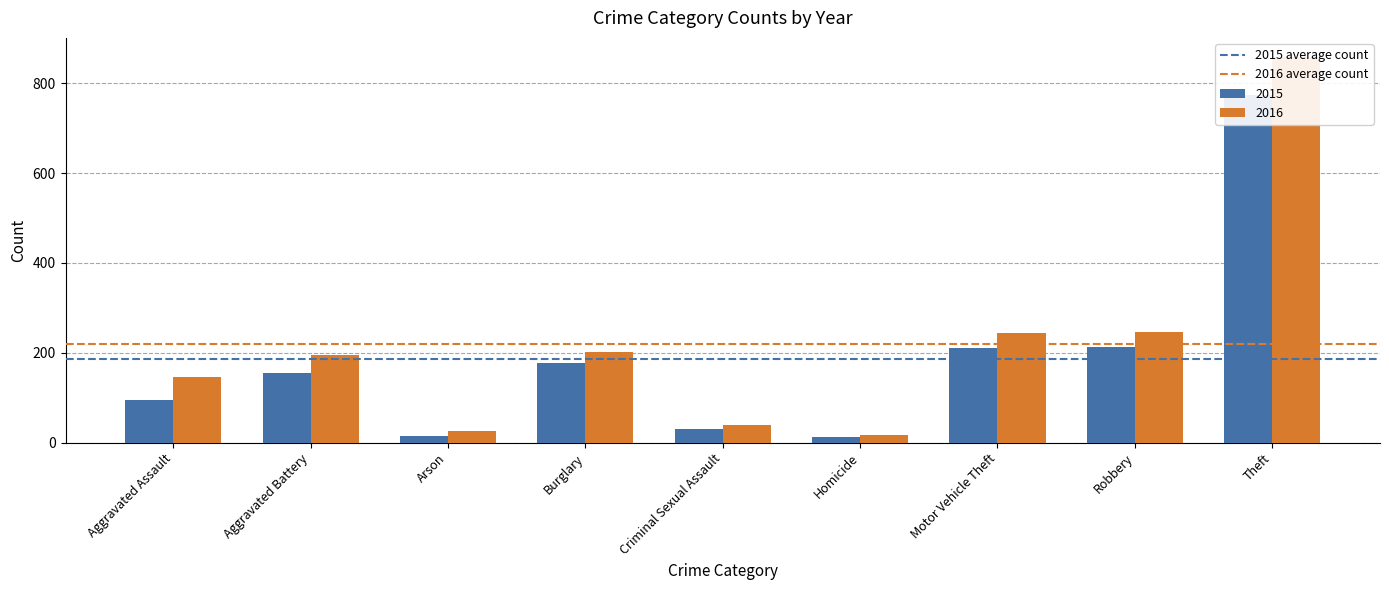

The 2016 average count series shows 219.6 at Aggravated Battery. True or false?

True